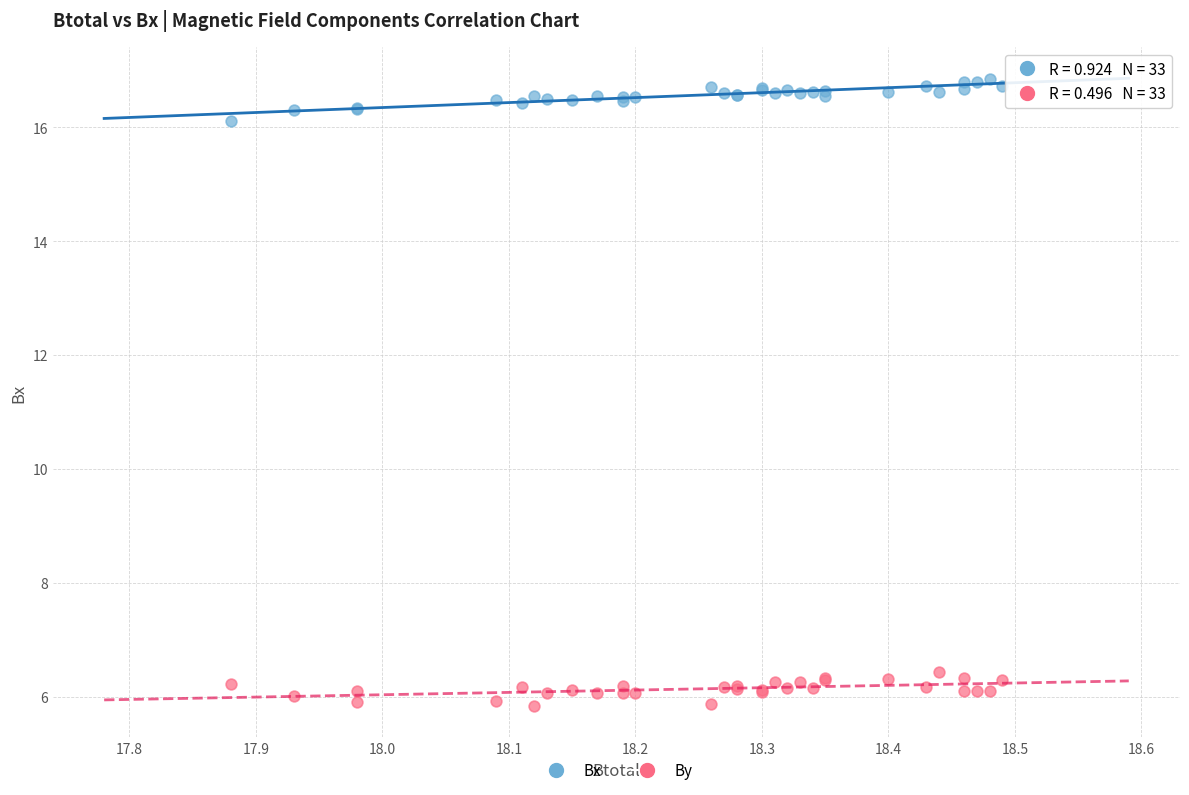

Which series reaches the minimum Y coordinate?

By